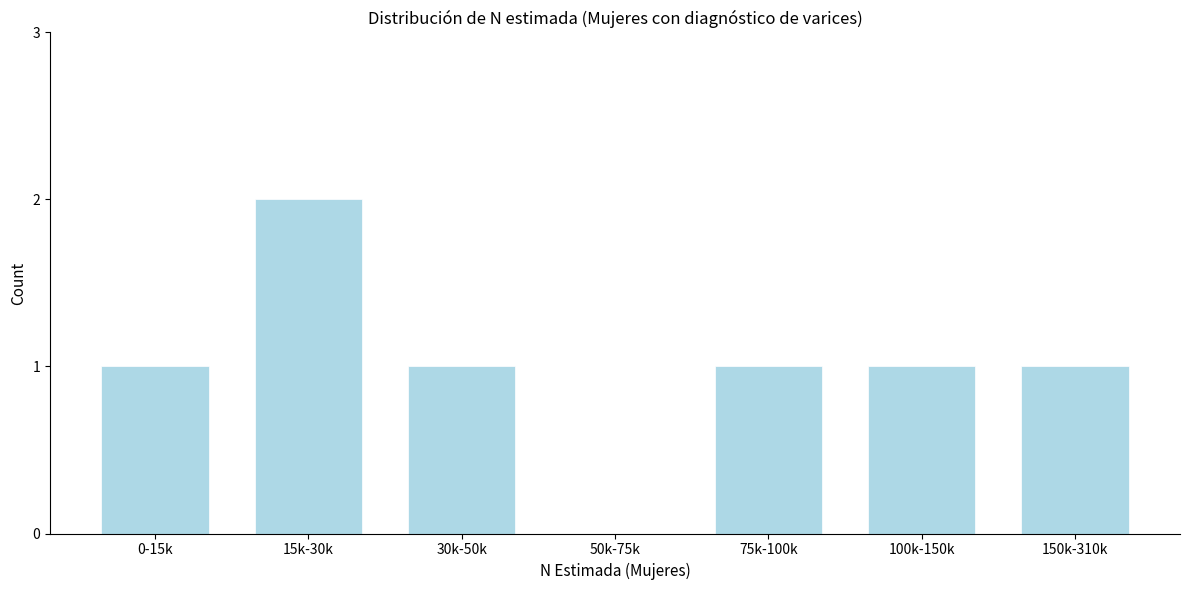

Reading right to left, transcribe all the data shown in this chart.

150k-310k=1	100k-150k=1	75k-100k=1	50k-75k=0	30k-50k=1	15k-30k=2	0-15k=1